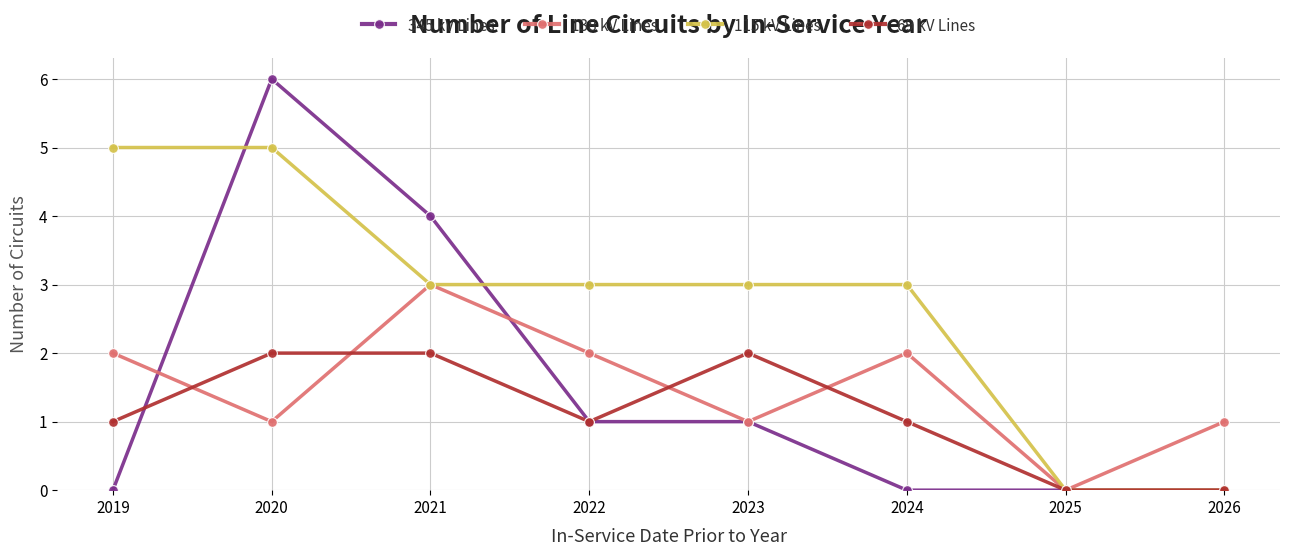

Which series has the largest total across all categories?

115 kV Lines